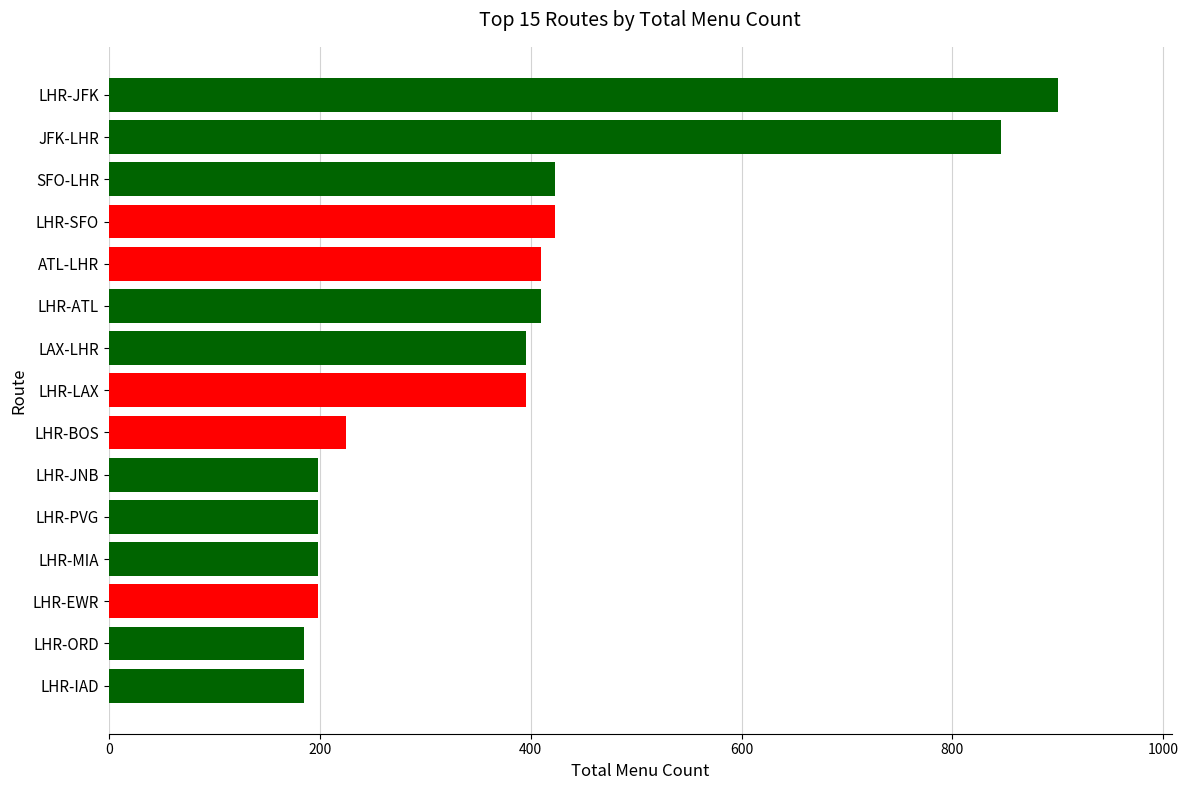

What is the approximate value at LHR-EWR?

198